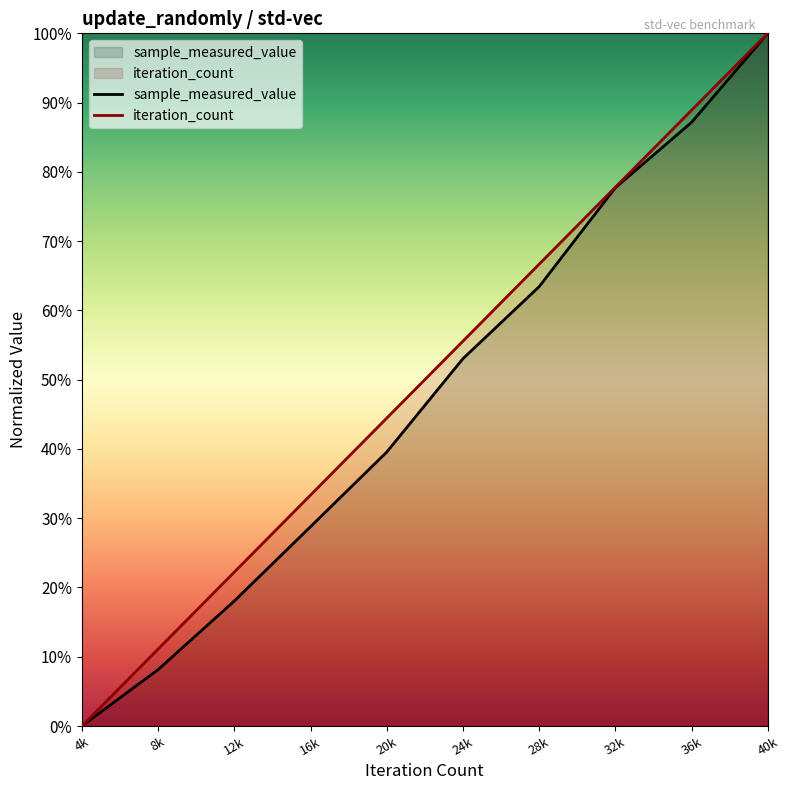

Is the value of iteration_count at 8124 greater than the value of sample_measured_value at 4062?

Yes